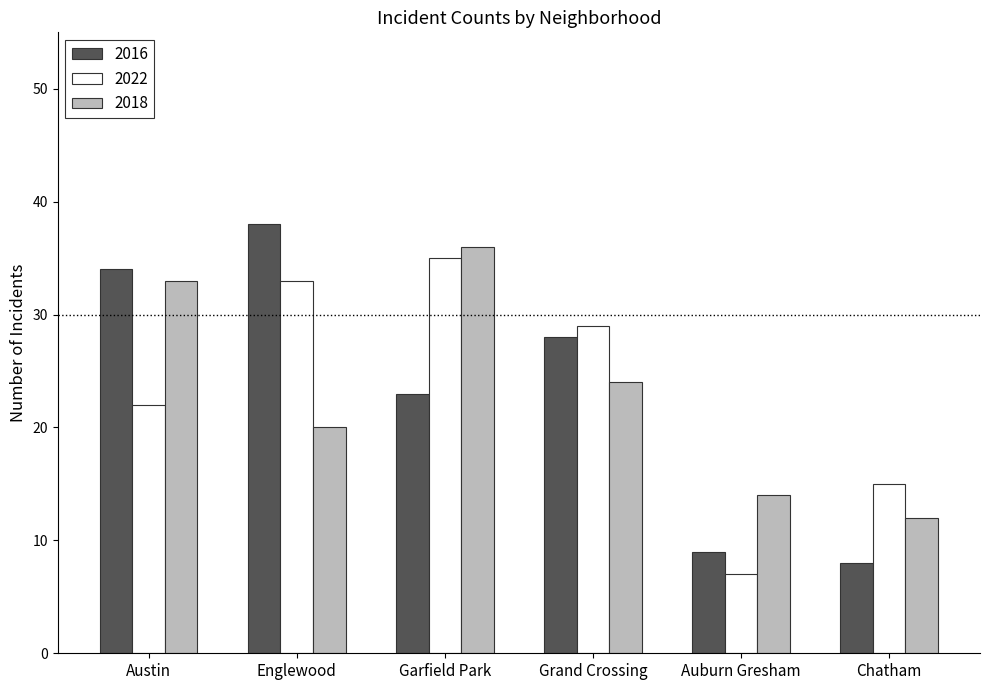

Is the value of 2022 at Englewood greater than the value of 2016 at Chatham?

Yes